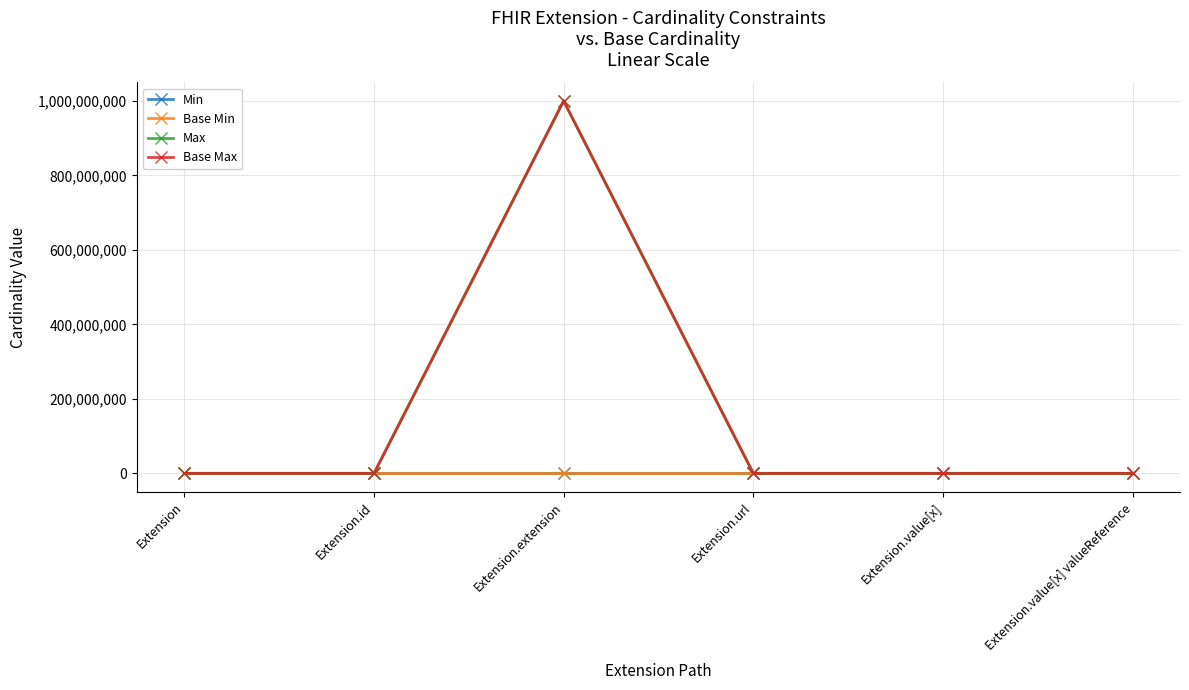

What is the difference between the highest and lowest values at Extension.extension?

999999999